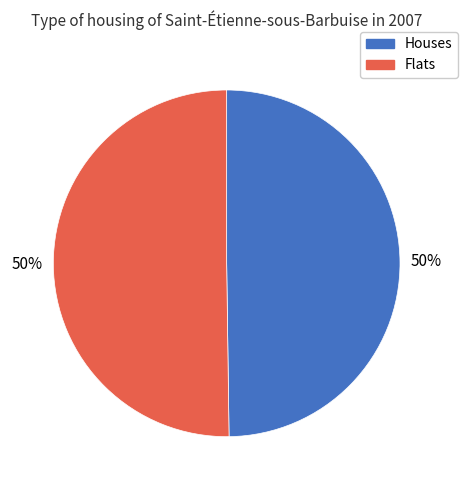

To the nearest percent, what is the difference between the largest and smallest slice percentages?

0%